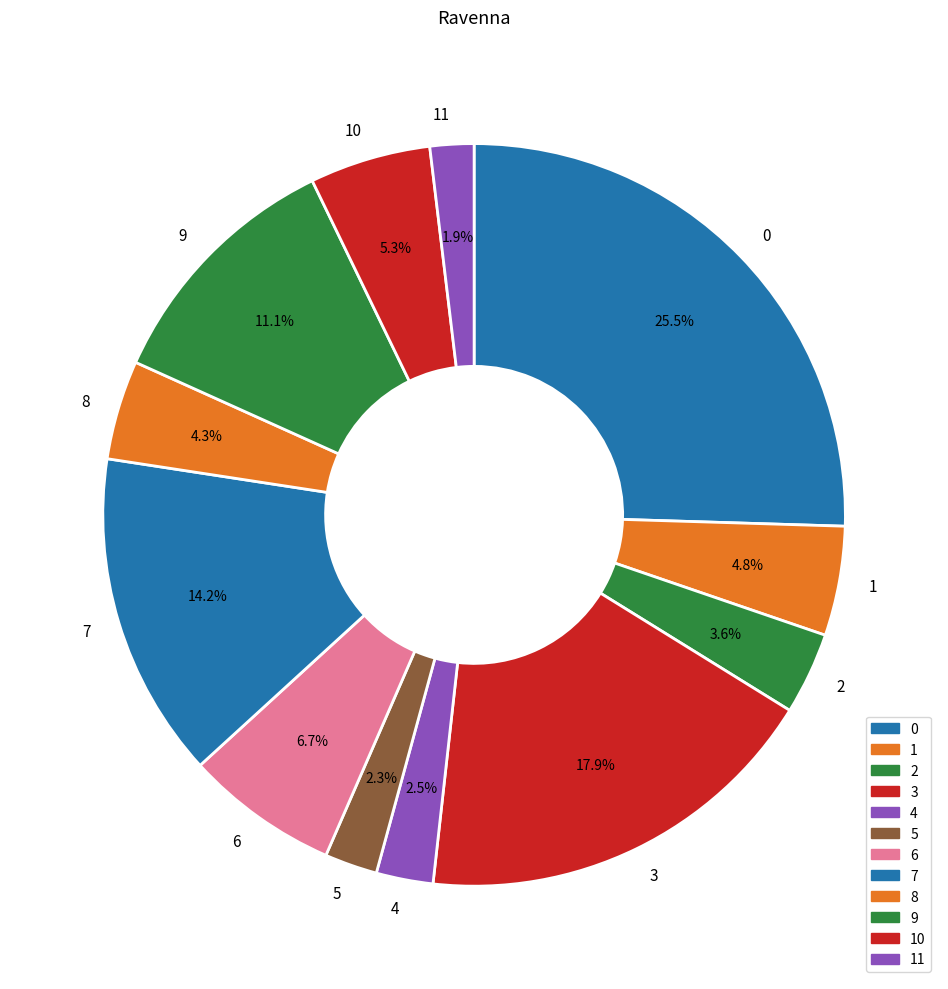

What is the largest slice in the pie chart?

0